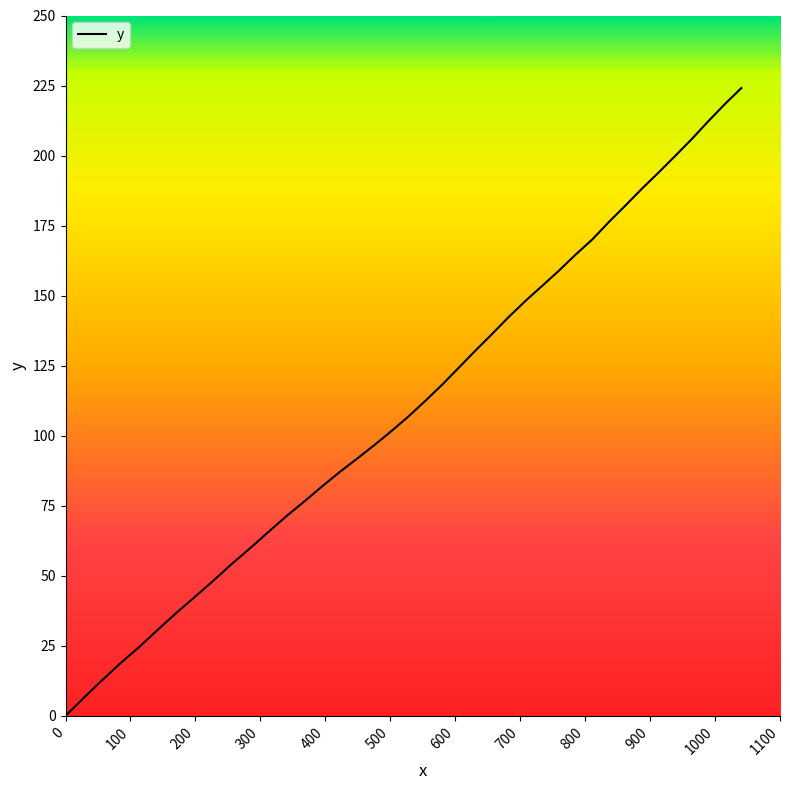

How many values exceed 112?

20